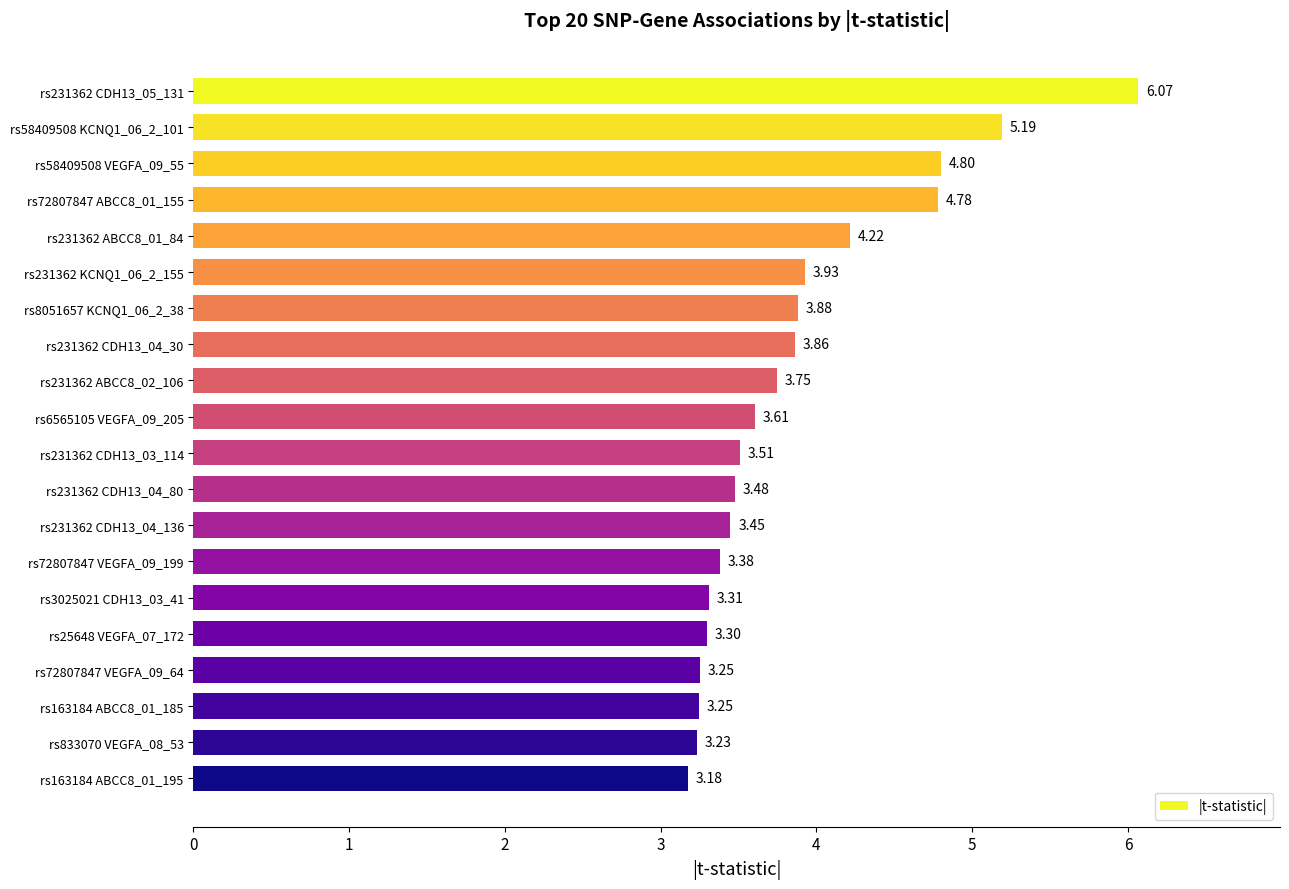

What is the sum of the values at rs231362 CDH13_04_30 and rs72807847 VEGFA_09_199?

7.2